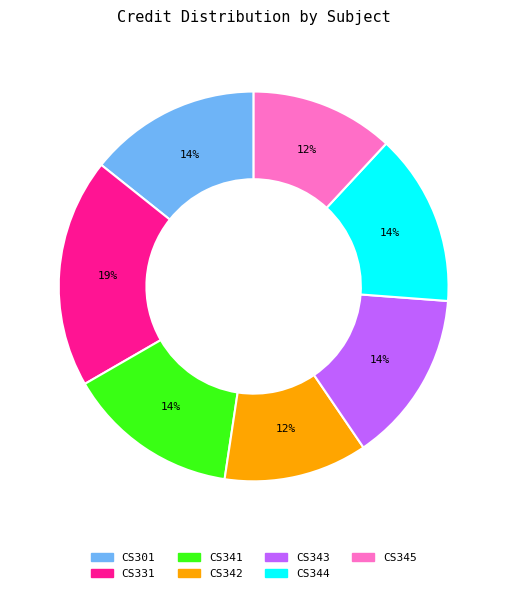

What is the largest slice in the pie chart?

CS331